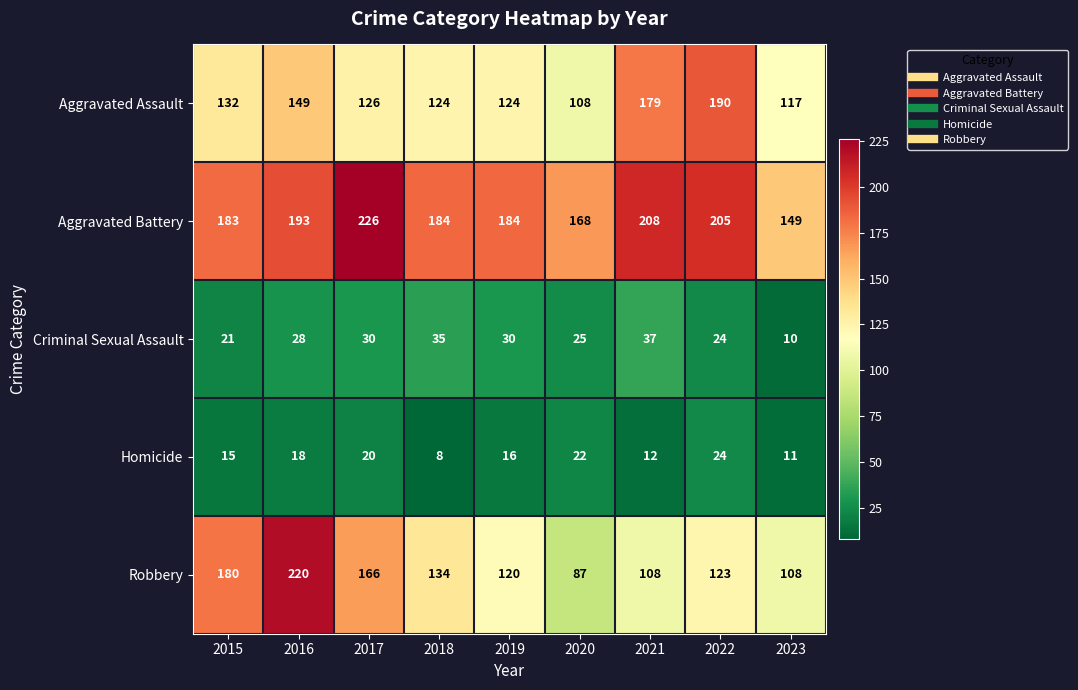

What value does the Homicide series have at 2019, to the nearest 5?

15